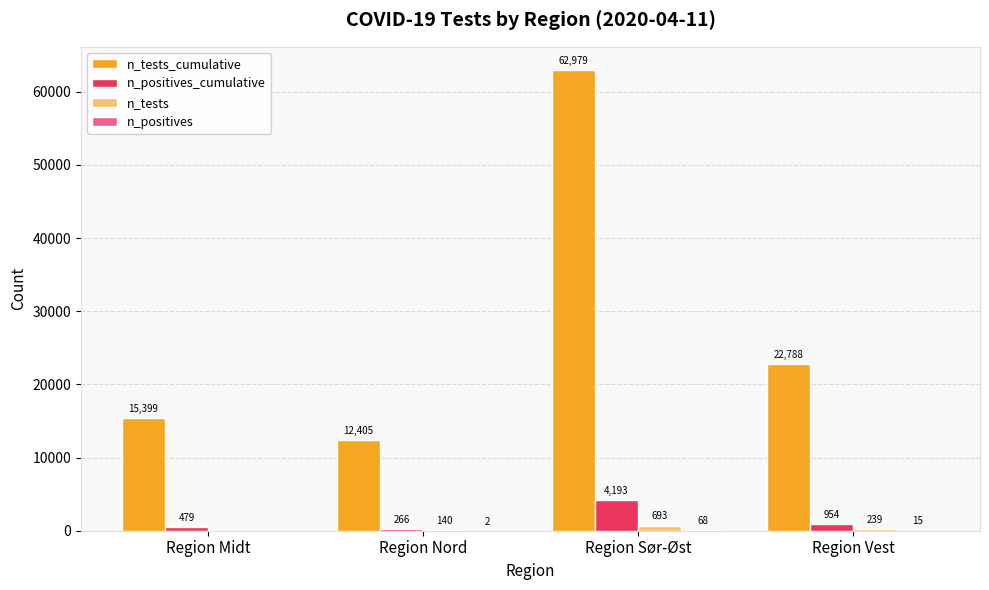

Which series has the largest range (max minus min)?

n_tests_cumulative